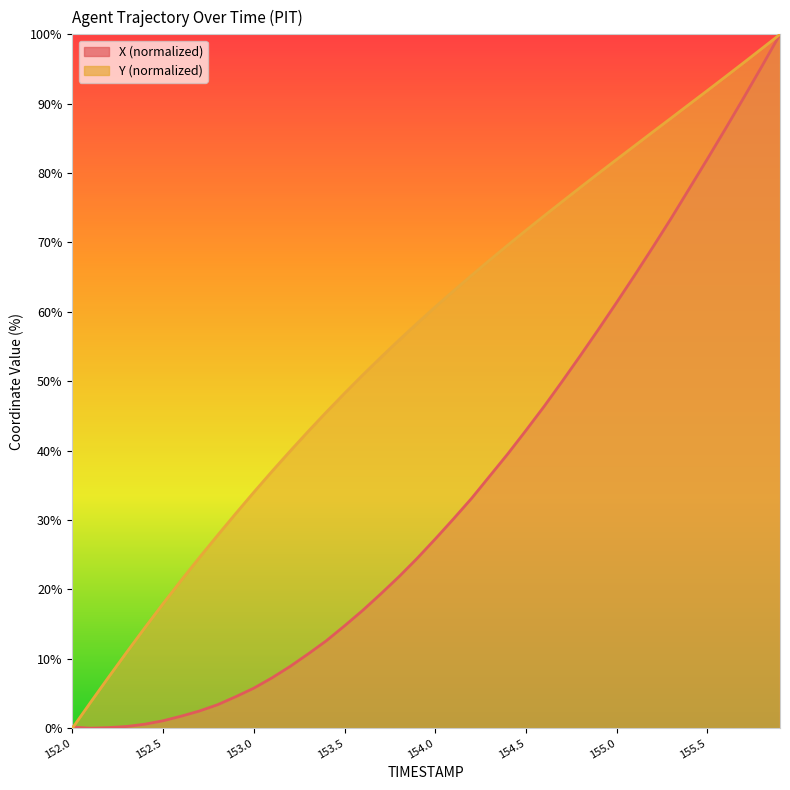

Which series changed the most between 152.3 and 154.4?

Y